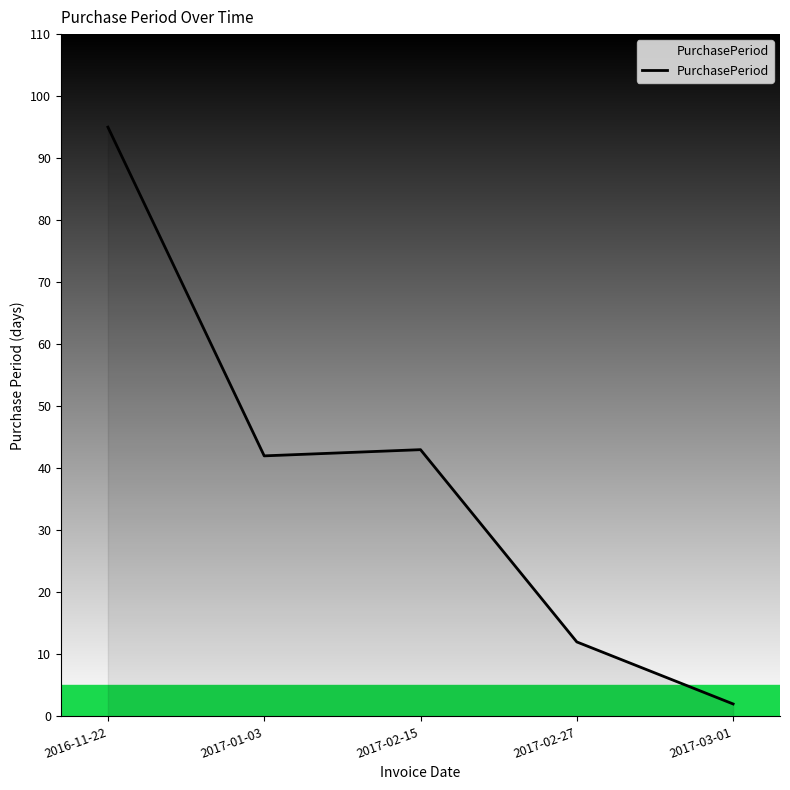

What is the maximum value shown in the chart?

95